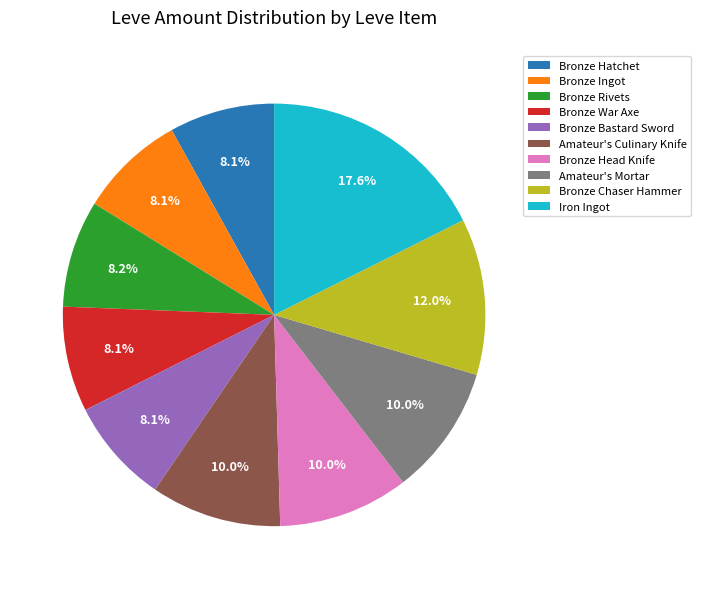

Is there a majority slice in this chart?

No